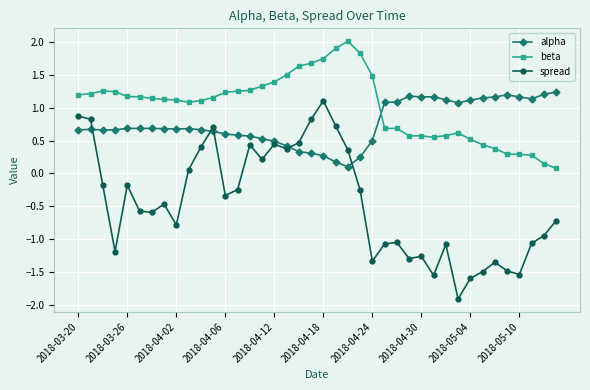

Which series has the largest range (max minus min)?

spread